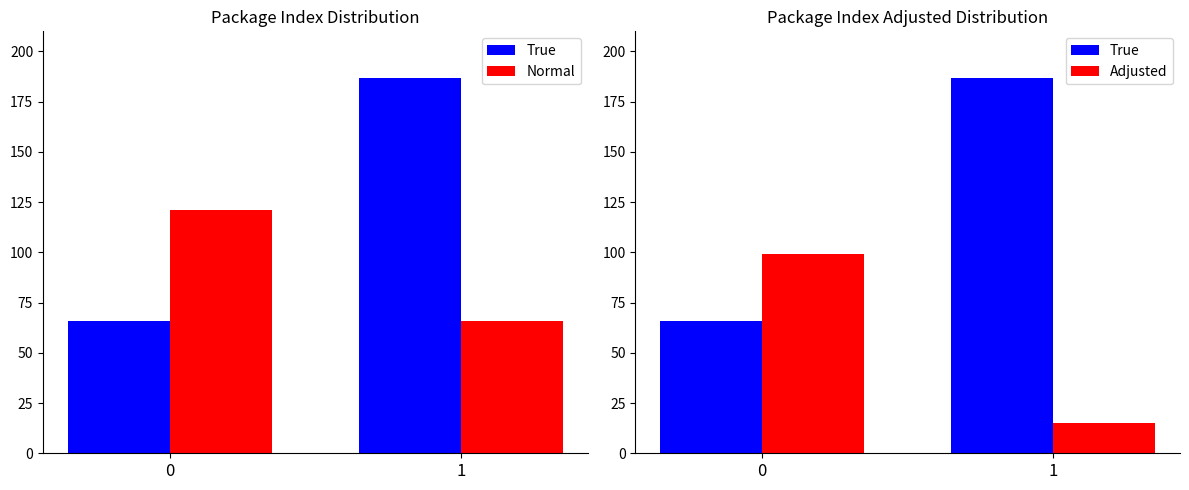

Which series has the largest range (max minus min)?

True